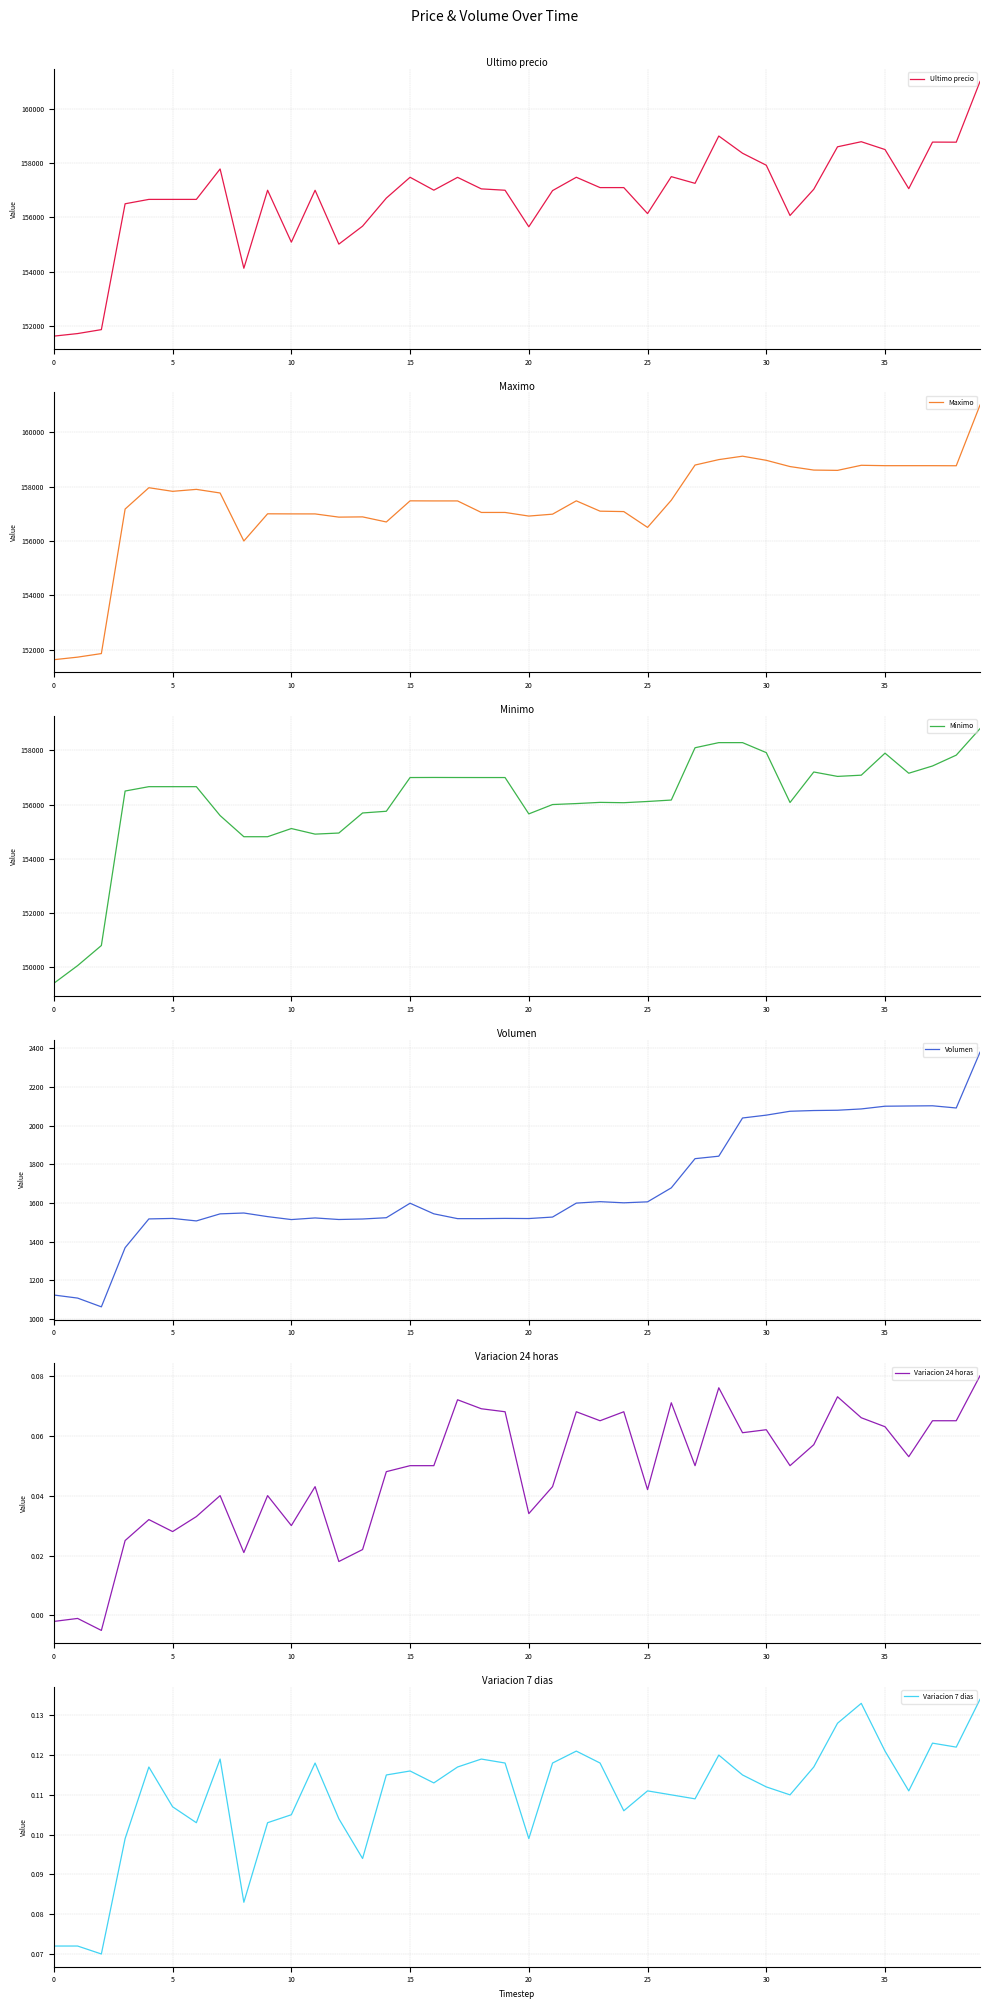

True or false: Maximo has a value of 253052.6 at 37.

False